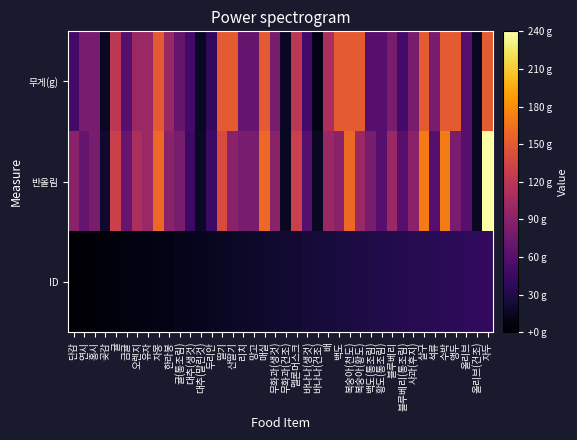

At which category is the sum across all series the highest?

자두